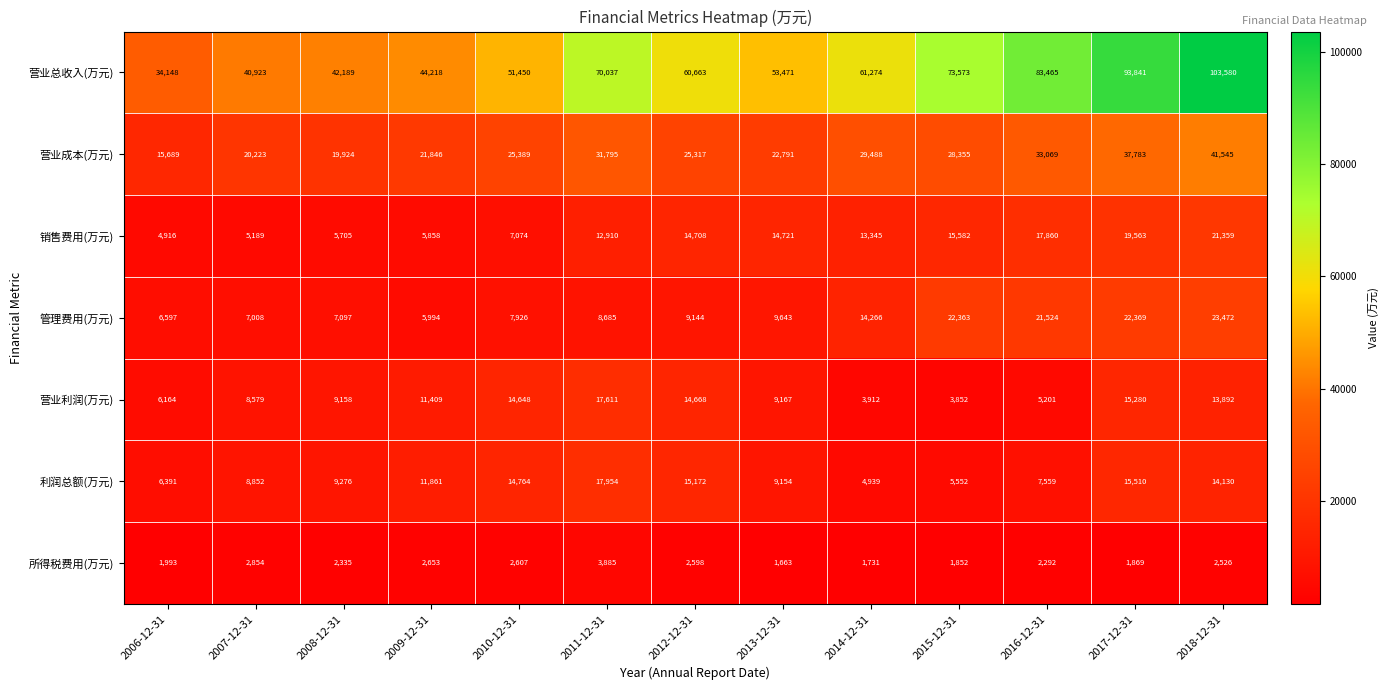

What is the average value of the 营业总收入(万元) series?

62526